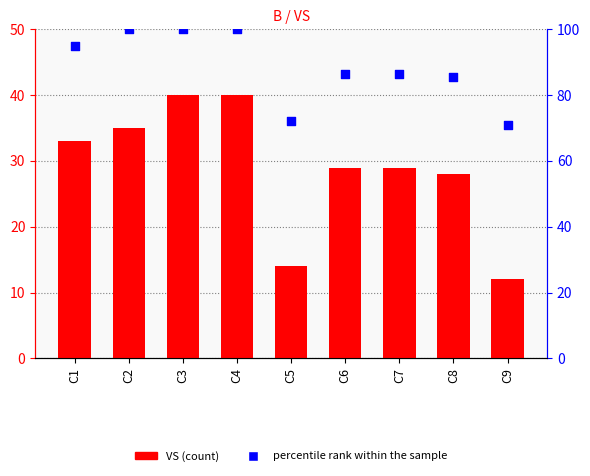

What is the total value across all series at C4?

140.0